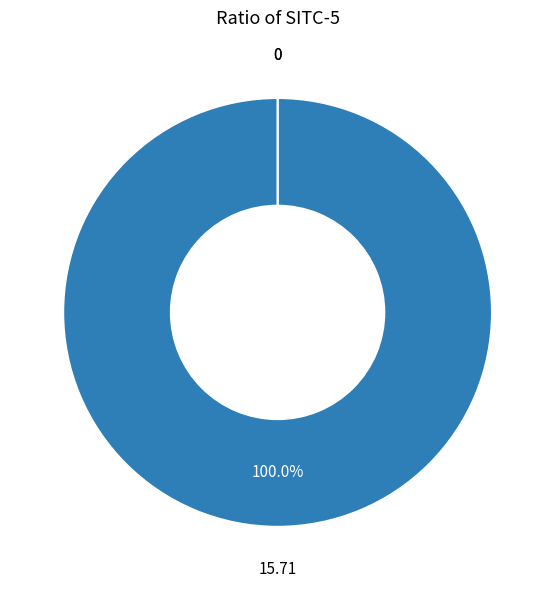

Does any single category account for the majority?

Yes